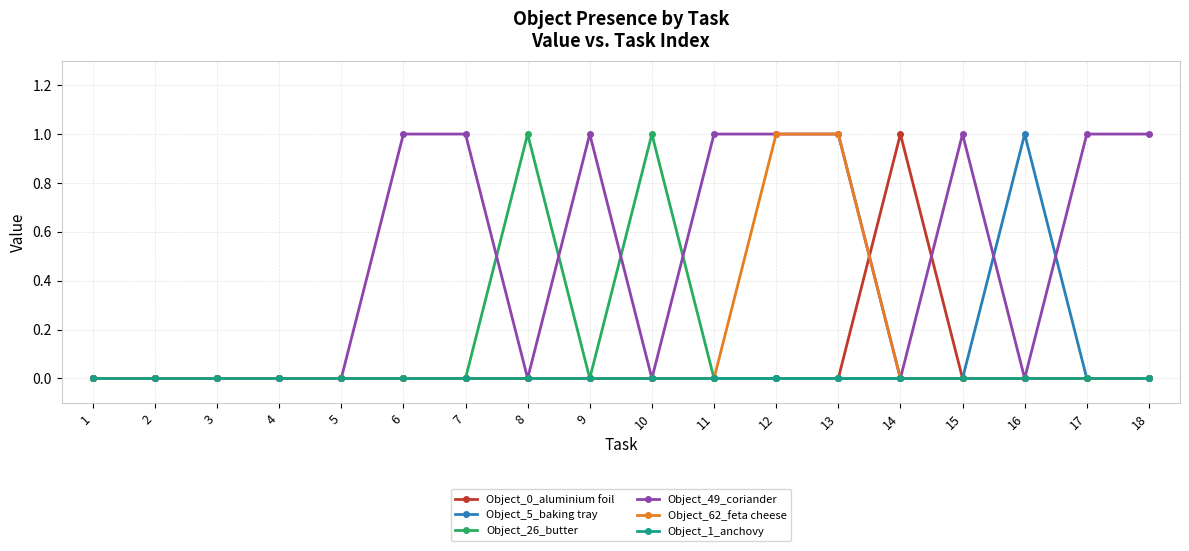

Which series has the largest total across all categories?

Object_49_coriander